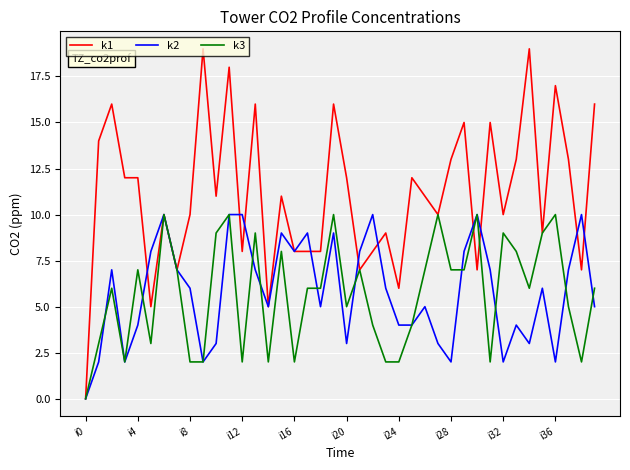

Which series has the widest spread of values?

k1